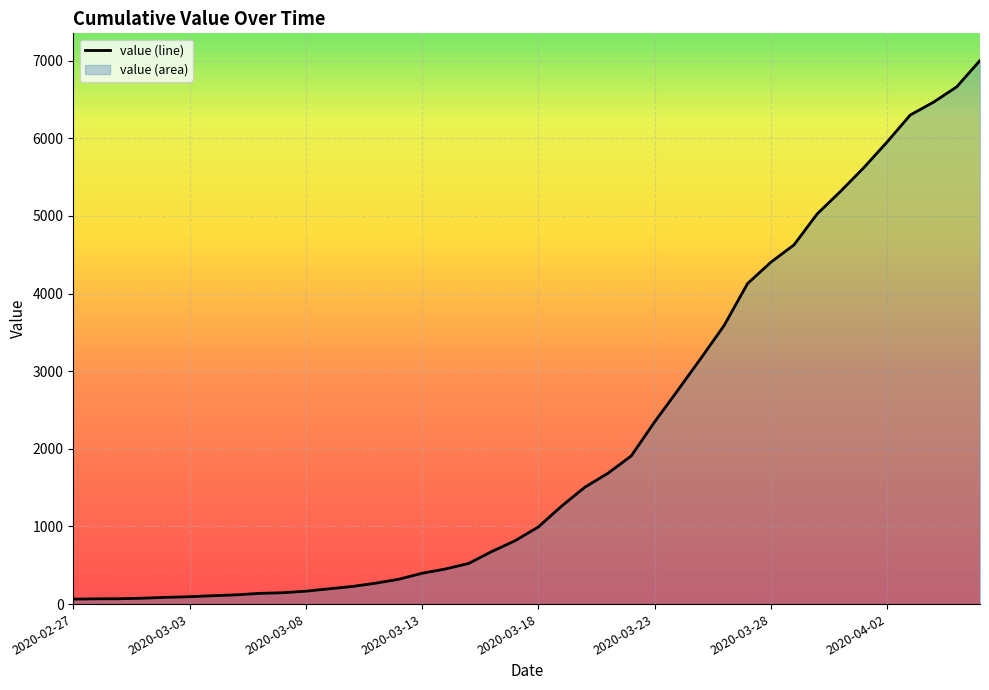

What is the maximum value shown in the chart?

7003